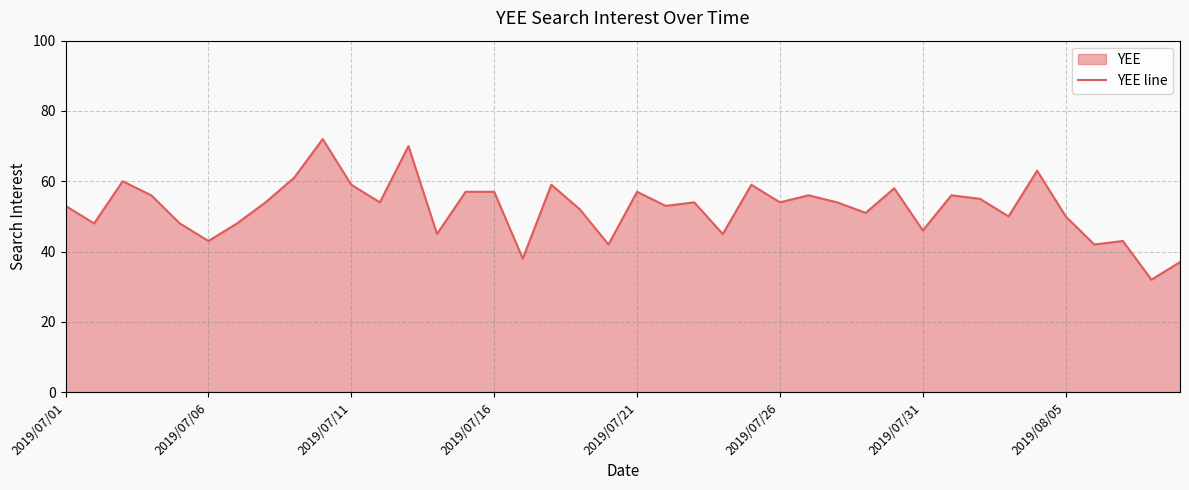

The value at 2019/08/05 is 16. True or false?

False